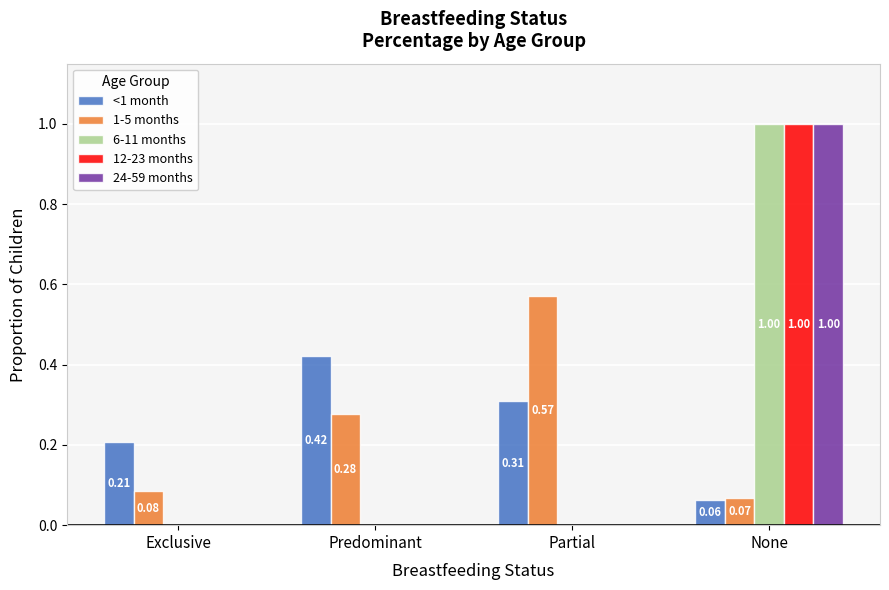

Which series changed the most between Exclusive and Partial?

1-5 months